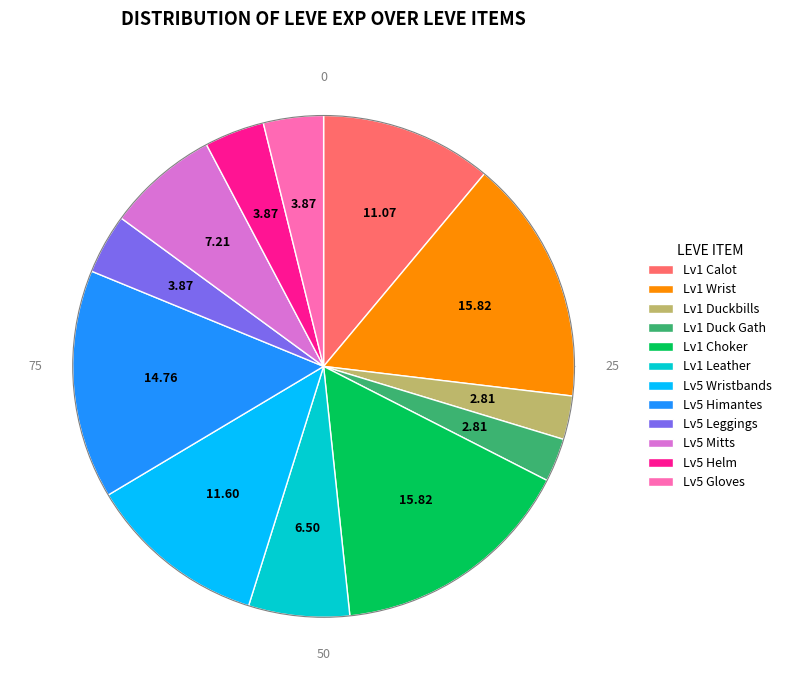

Is there any slice that represents more than half of the pie?

No